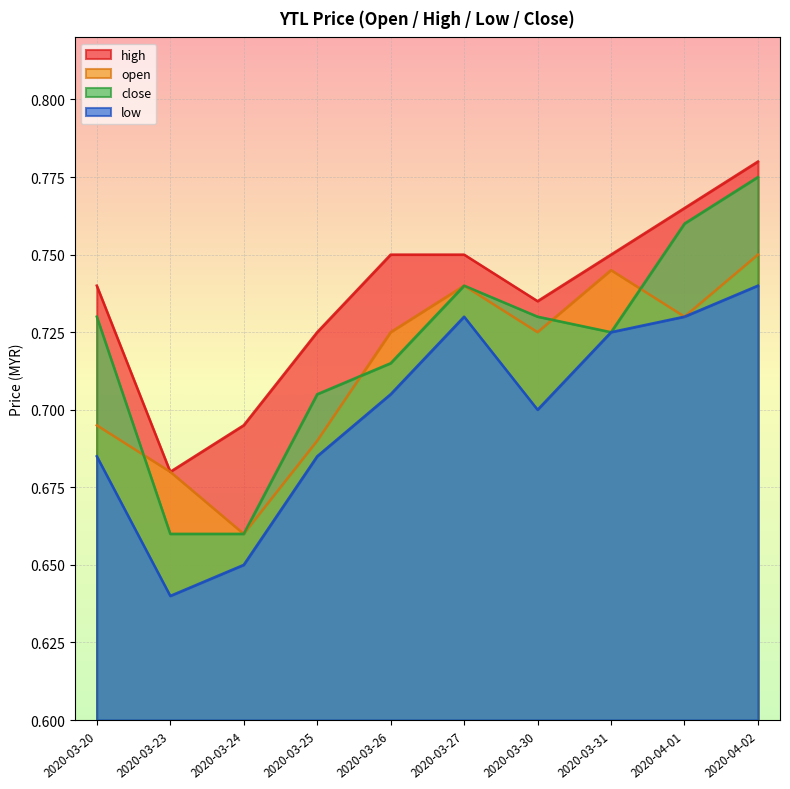

At which label is close closest to 0?

2020-03-23